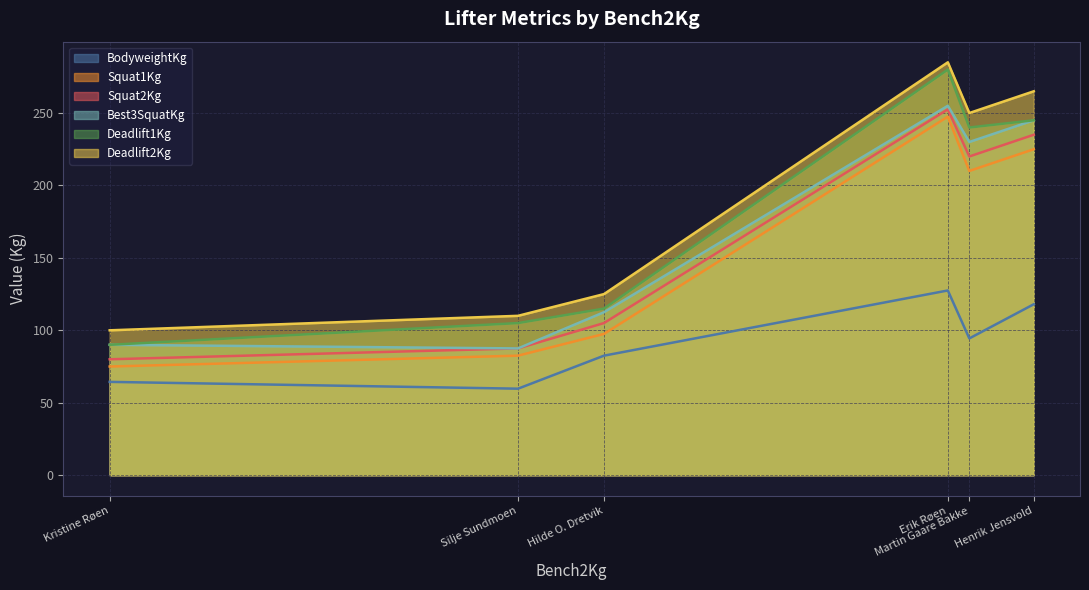

In Best3SquatKg, how many points are higher than both neighbors (excluding endpoints)?

1